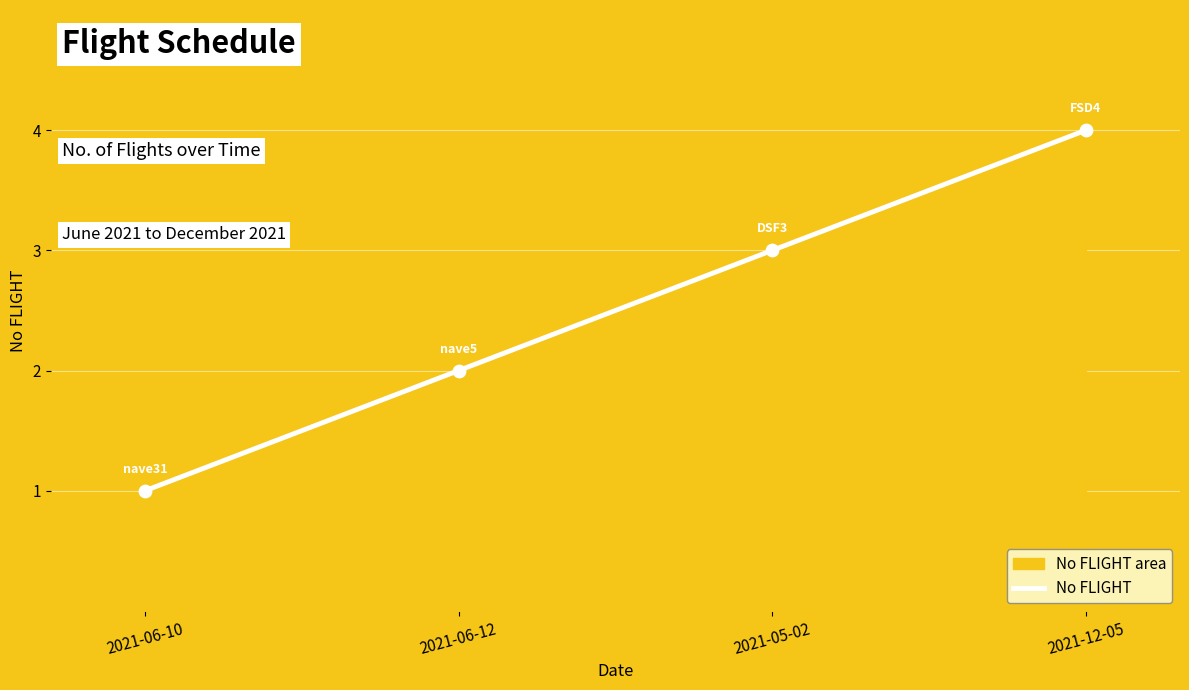

What is the change in value from 2021-06-12 to 2021-12-05?

+2